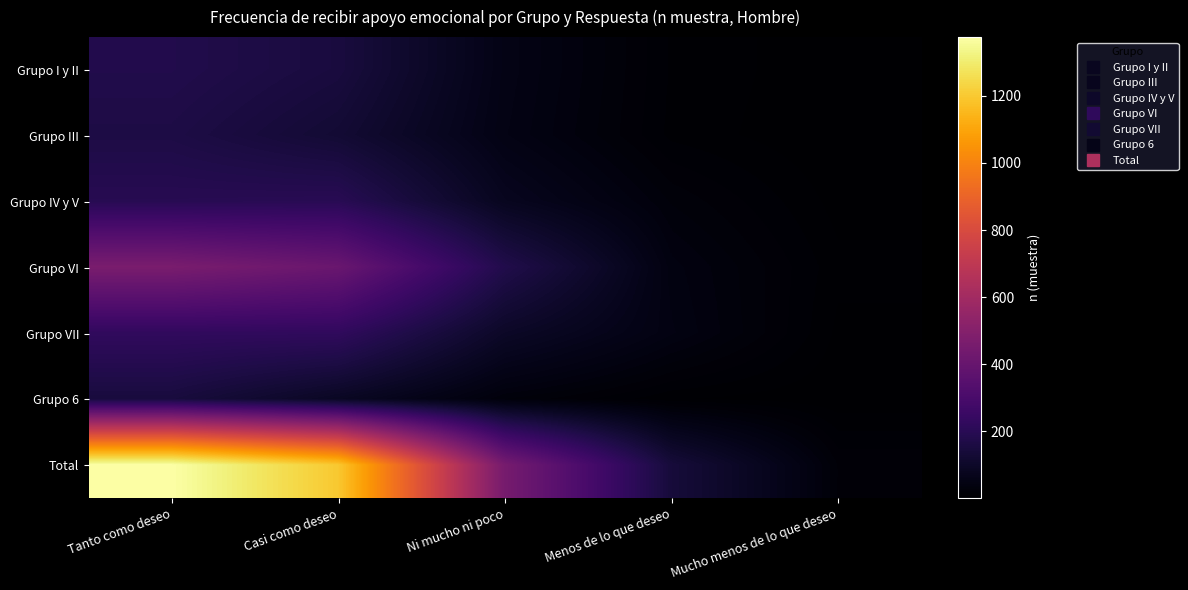

Which has a higher value, Ni mucho ni poco or Tanto como deseo?

Tanto como deseo